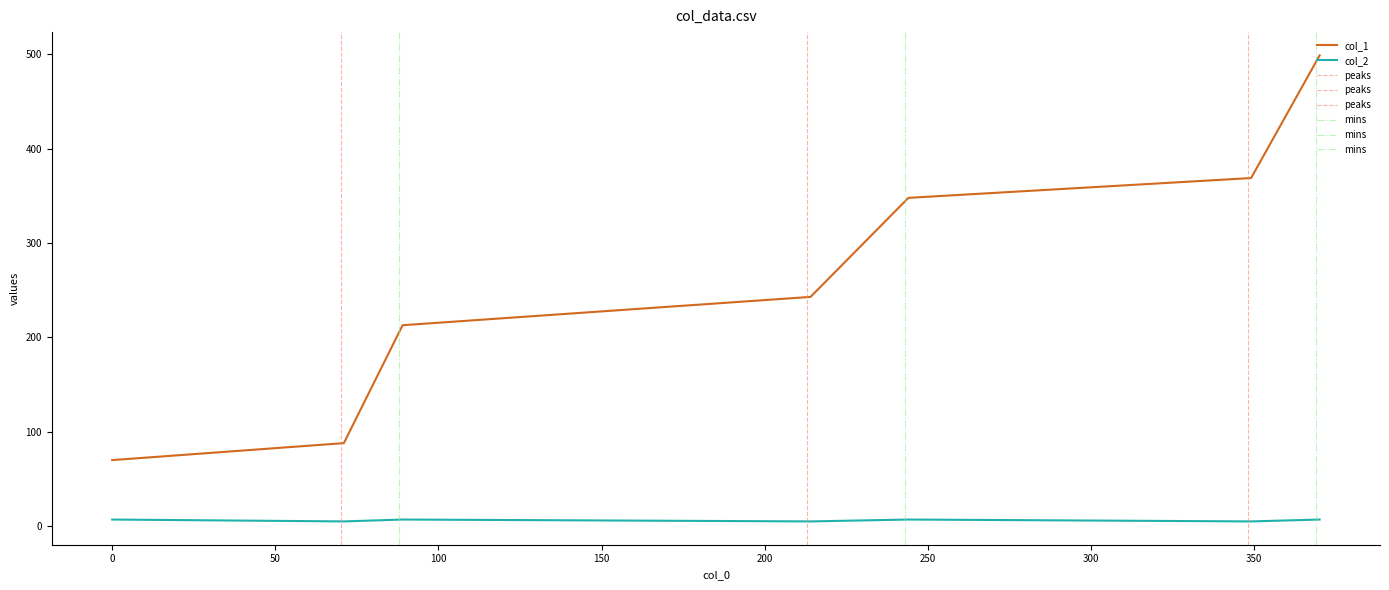

What are all the series names shown in the legend?

col_1, col_2